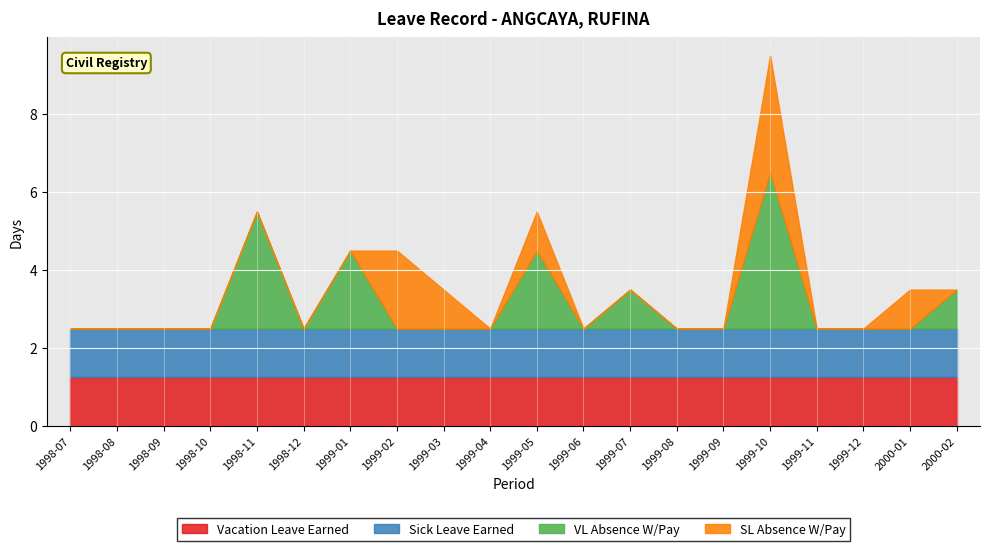

What is the difference between the highest and lowest values at 1999-03?

1.2